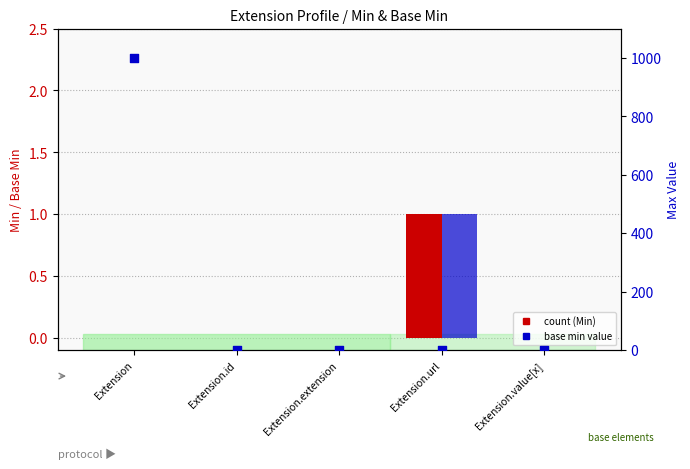

Which series contains the lowest Y value?

Min